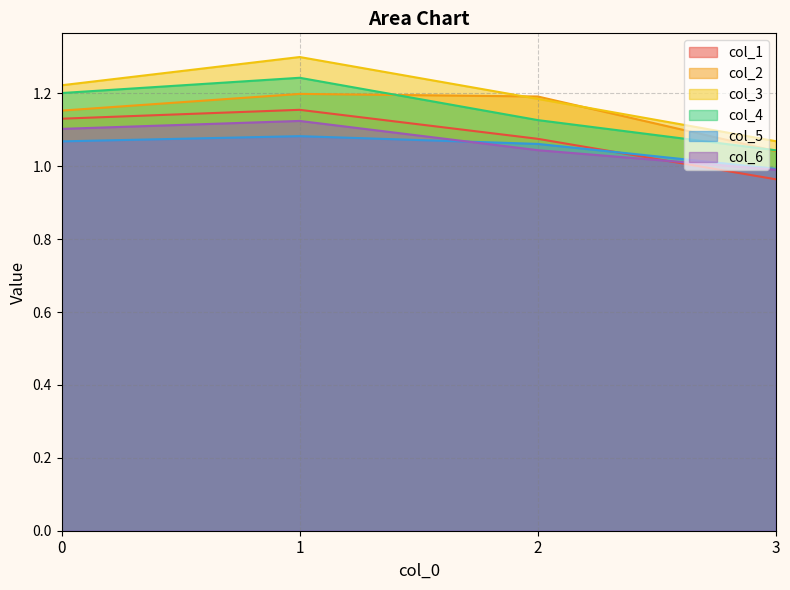

True or false: col_6 and col_4 intersect in this chart.

False